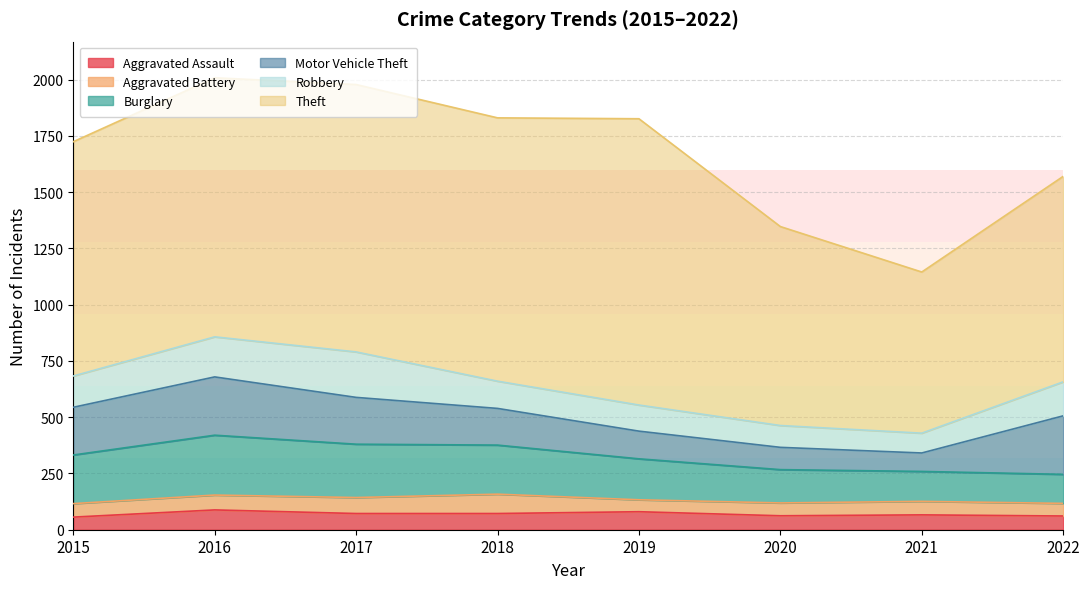

Rank the categories by Aggravated Battery value from lowest to highest.

2019, 2022, 2020, 2015, 2021, 2016, 2017, 2018